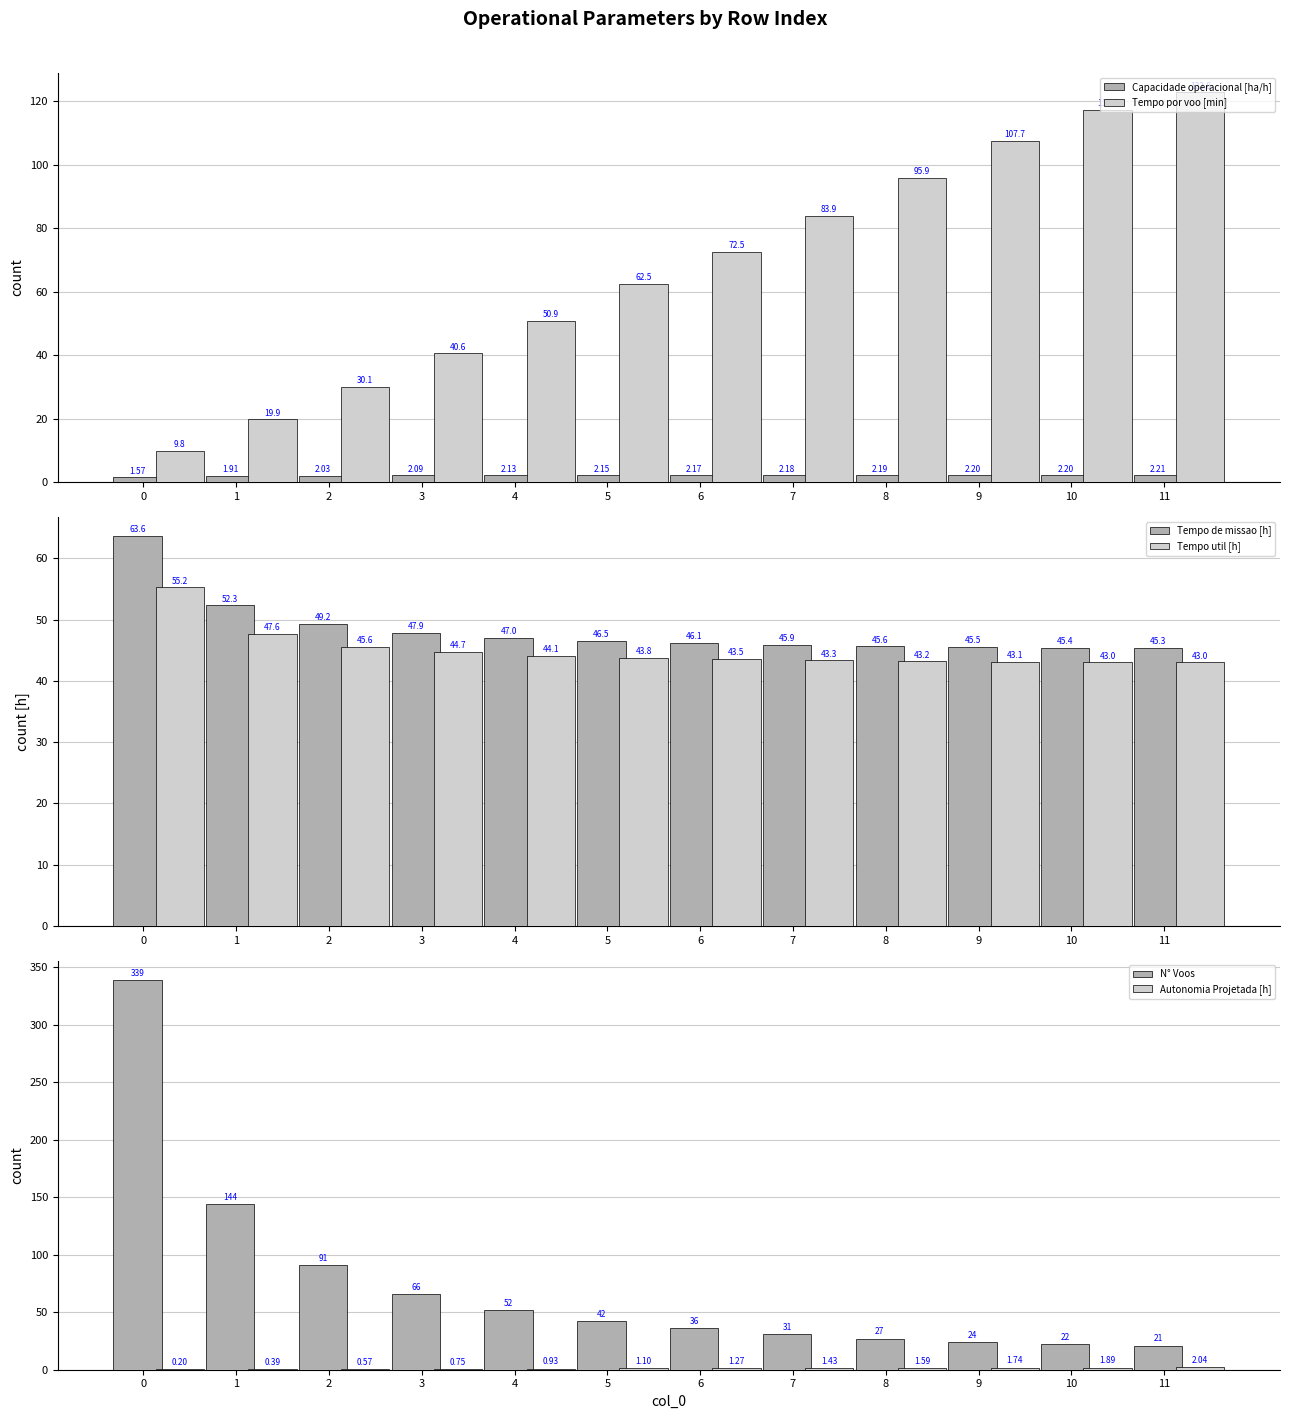

How many bars are there in total?

72